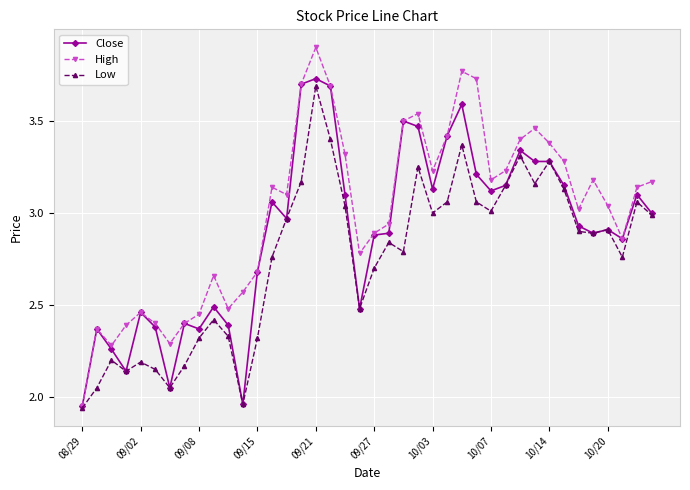

List the series in order of their overall mean, lowest first.

Low, Close, High